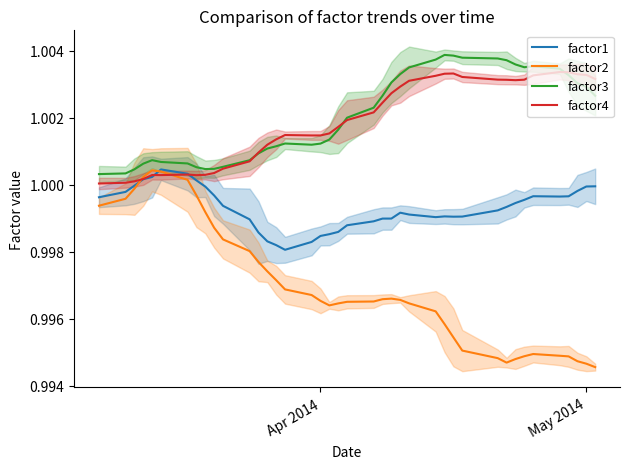

How many lines are shown in the chart?

4